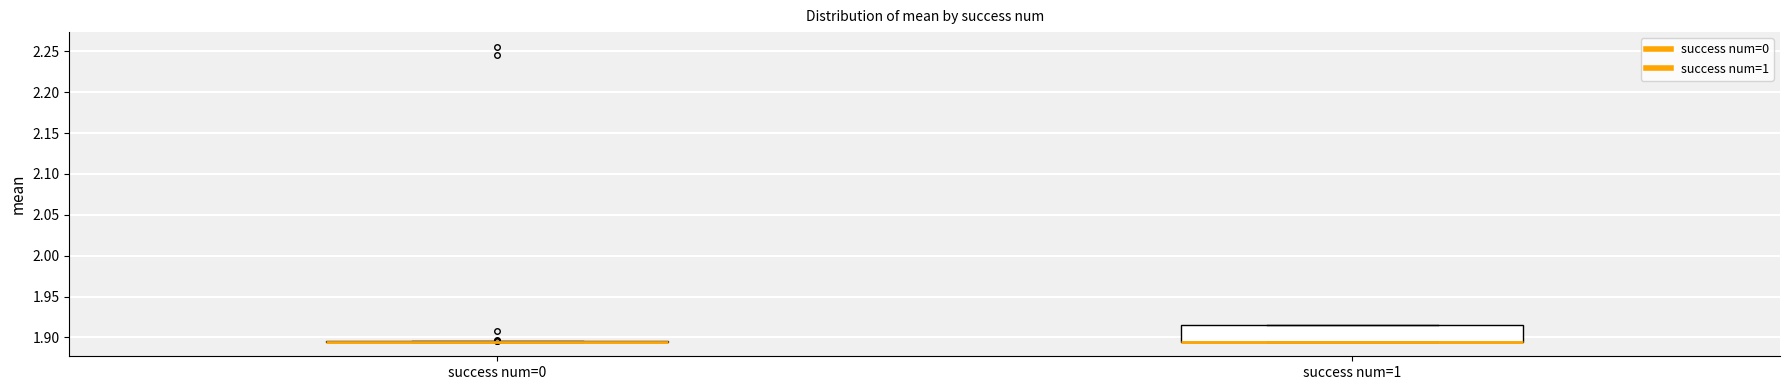

Reading left to right, transcribe this box plot: for each box, give where its median line is, the range the box spans, and where its two whiskers end, as read against the y-axis. The values are not printed on the chart, so give them approximately, as read against the axis.

success num=0: box collapsed to a line at 1.895, whiskers 1.895 to 1.895
success num=1: median 1.895 (drawn on the box's lower edge), box 1.895 to 1.915, whiskers 1.895 to 1.915